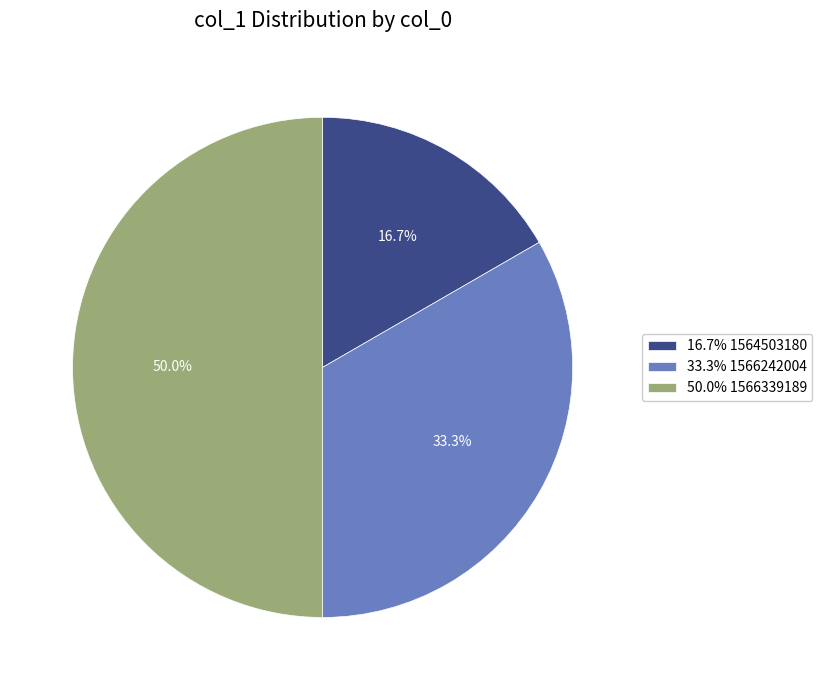

Rank the categories by value from highest to lowest.

50.0% 1566339189, 33.3% 1566242004, 16.7% 1564503180